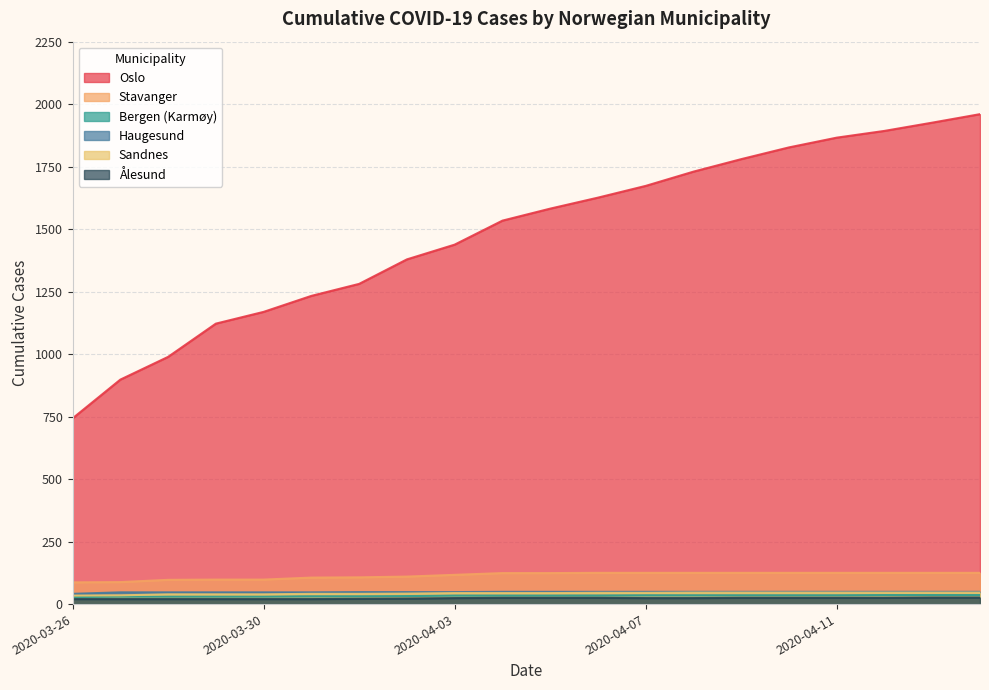

At which category is the sum across all series the highest?

2020-04-14